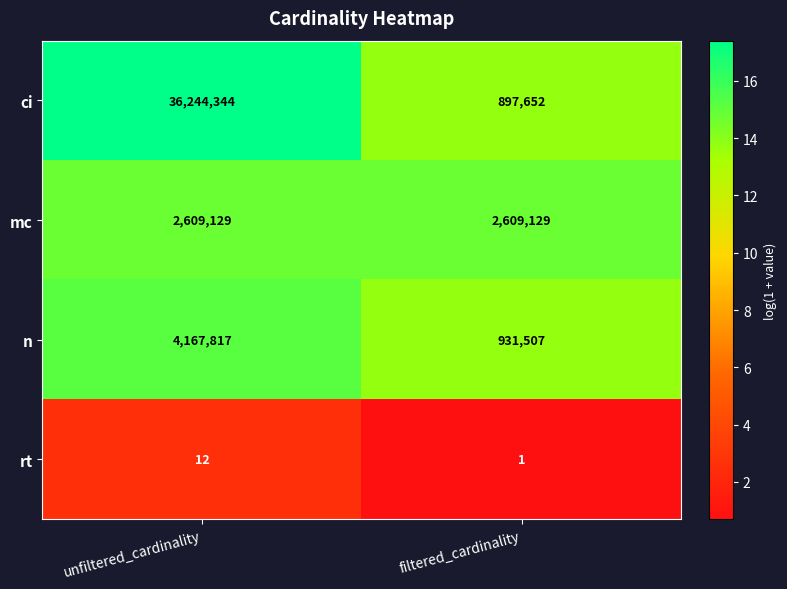

What is the difference between the highest and lowest values at unfiltered_cardinality?

36244332